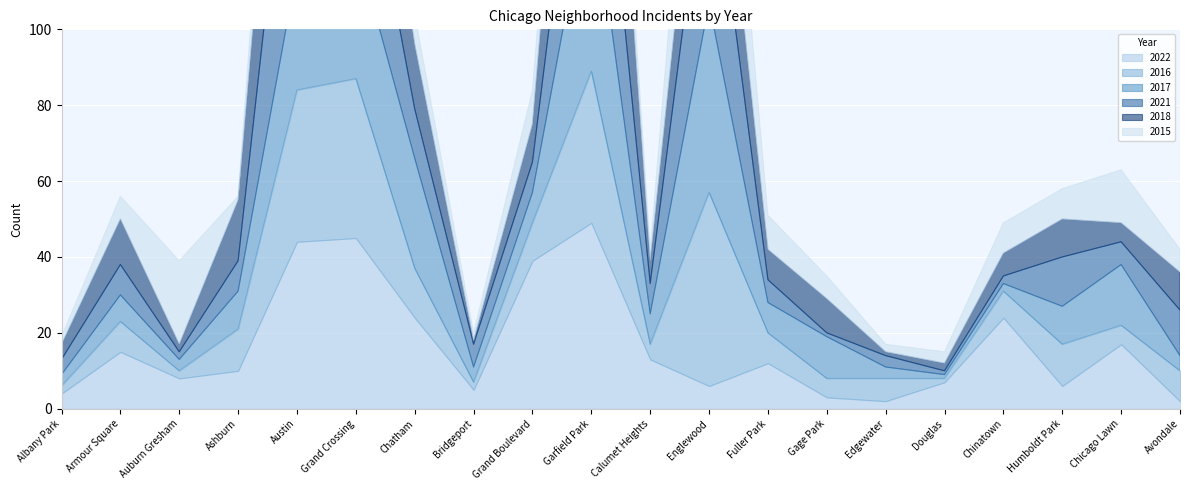

Is it true that 2017 equals 32 at Austin?

True